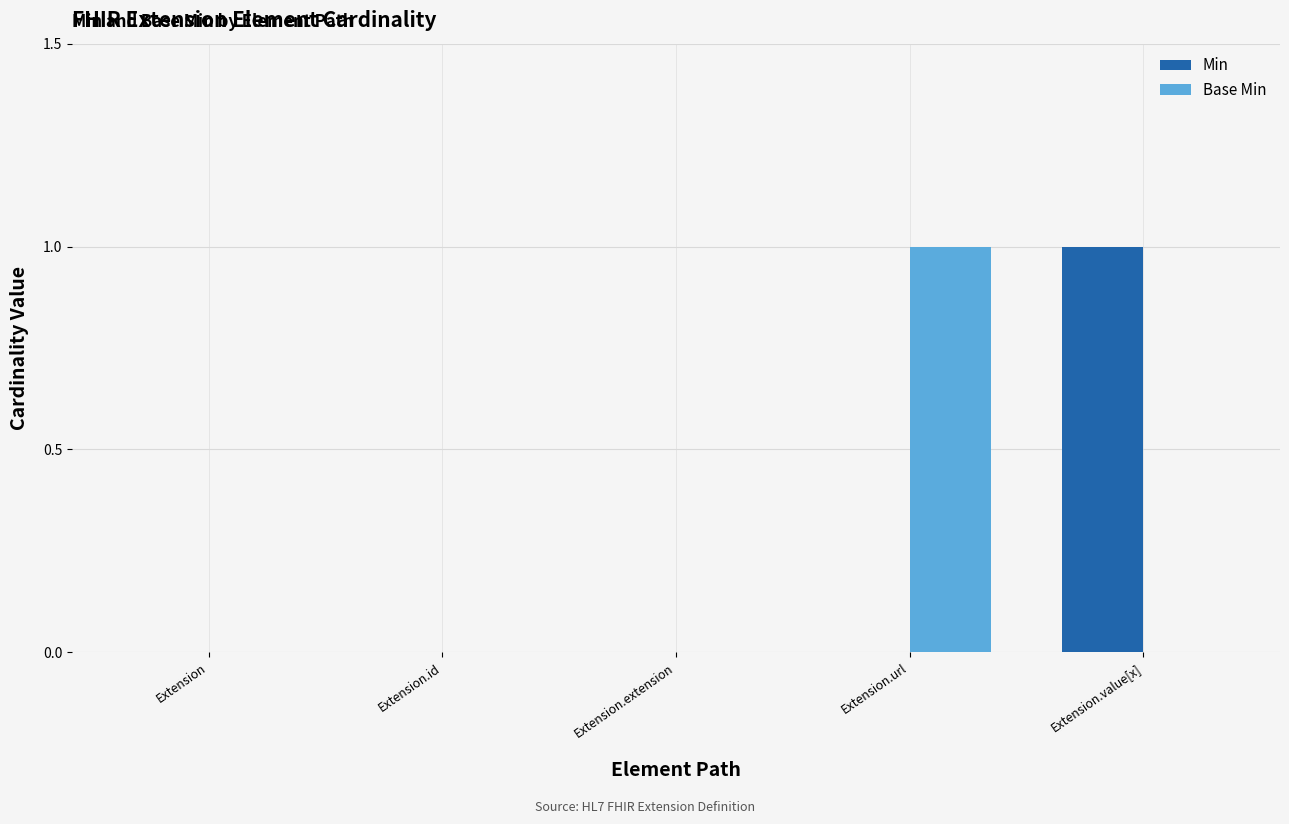

Which category has the highest value in the Min series?

Extension.value[x]